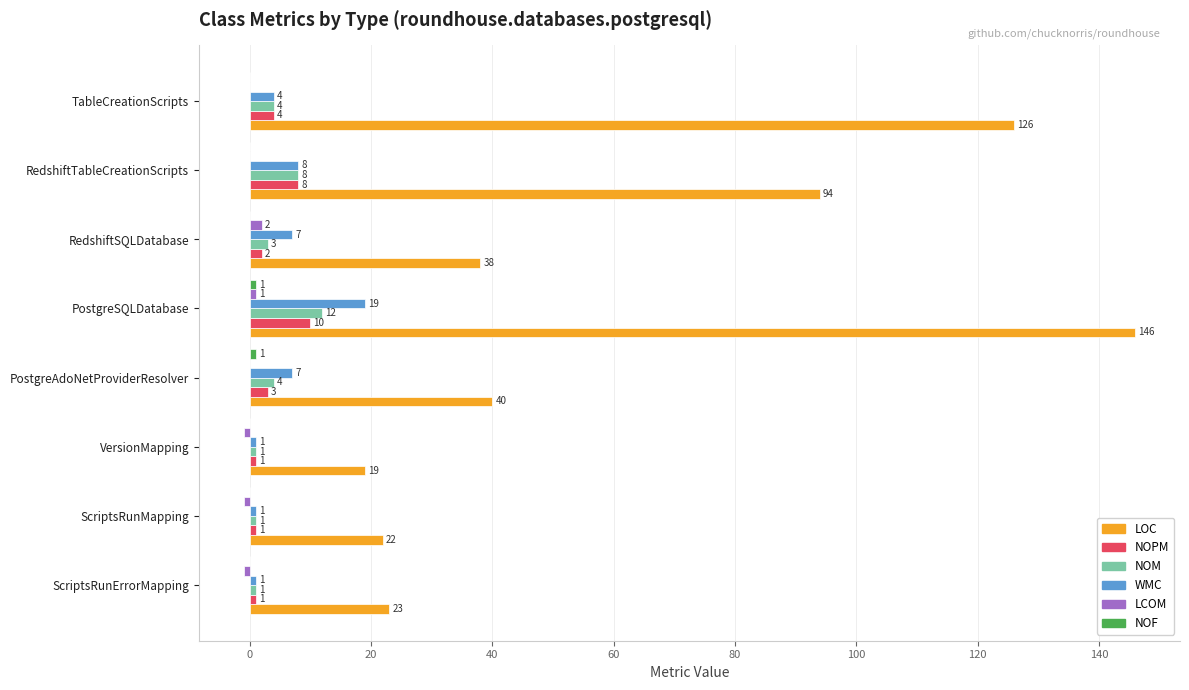

What is the sum of the LOC values at PostgreAdoNetProviderResolver and PostgreSQLDatabase?

186